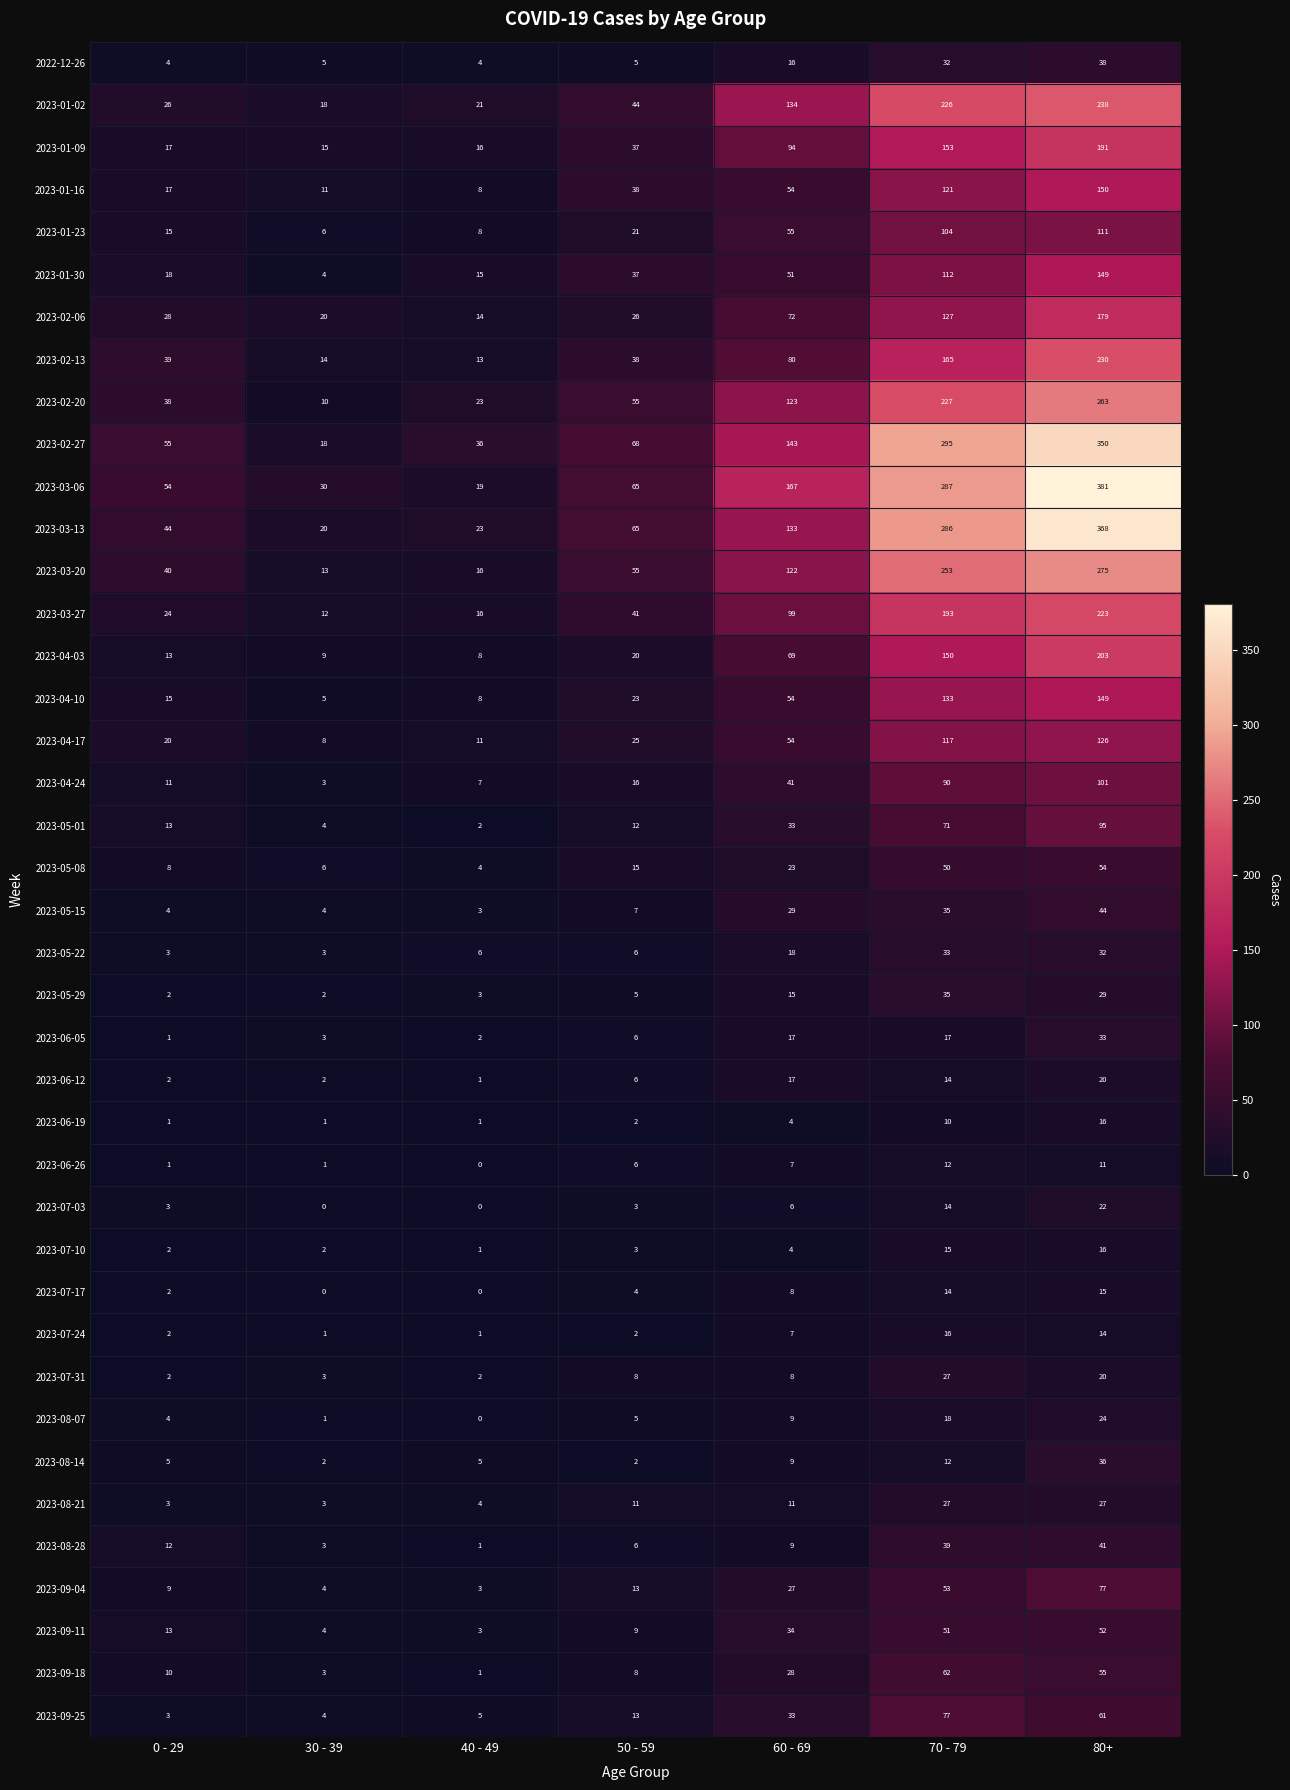

What is the spread (max minus min) of values at 70 - 79?

285